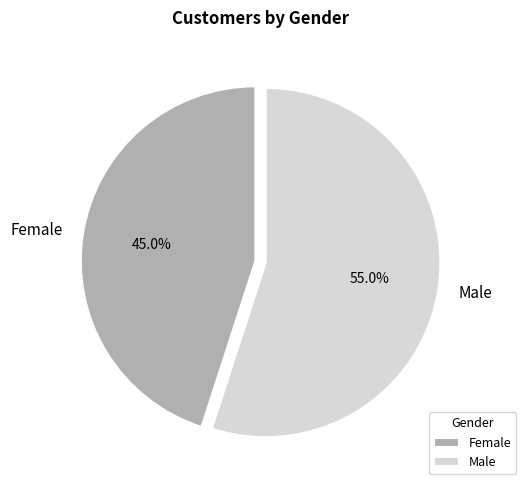

Do Female and Male together represent more than half of the pie?

Yes